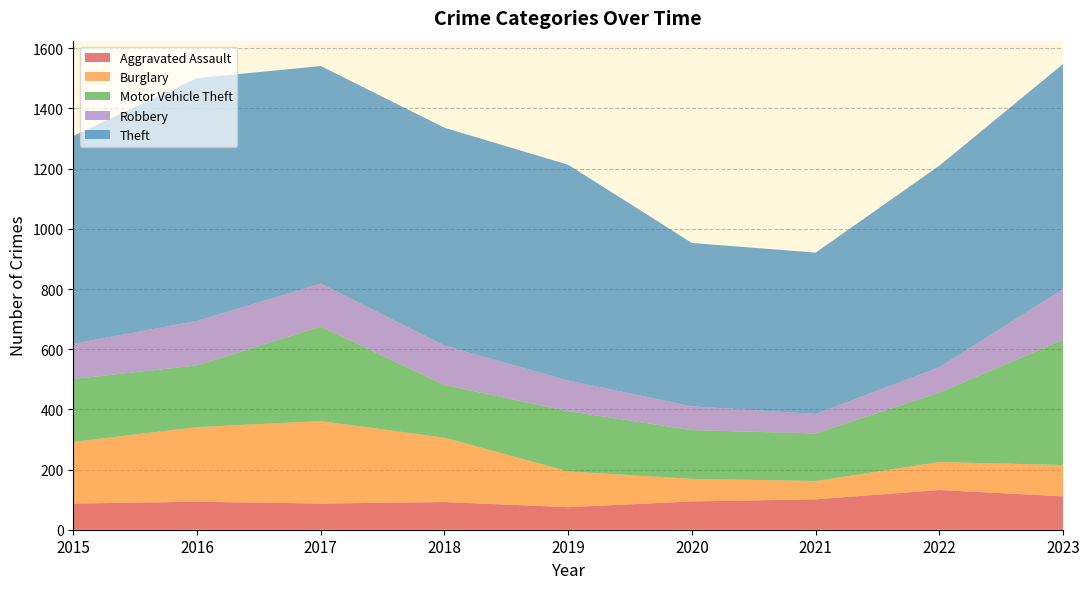

Reading right to left, extract all data points from this chart.

Aggravated Assault: 2023=111	2022=132	2021=101	2020=94	2019=75	2018=92	2017=87	2016=93	2015=87
Burglary: 2023=104	2022=93	2021=61	2020=75	2019=119	2018=214	2017=274	2016=248	2015=205
Motor Vehicle Theft: 2023=416	2022=231	2021=158	2020=162	2019=200	2018=175	2017=314	2016=205	2015=209
Robbery: 2023=169	2022=84	2021=65	2020=79	2019=102	2018=131	2017=143	2016=148	2015=117
Theft: 2023=748	2022=670	2021=536	2020=543	2019=717	2018=724	2017=723	2016=807	2015=691